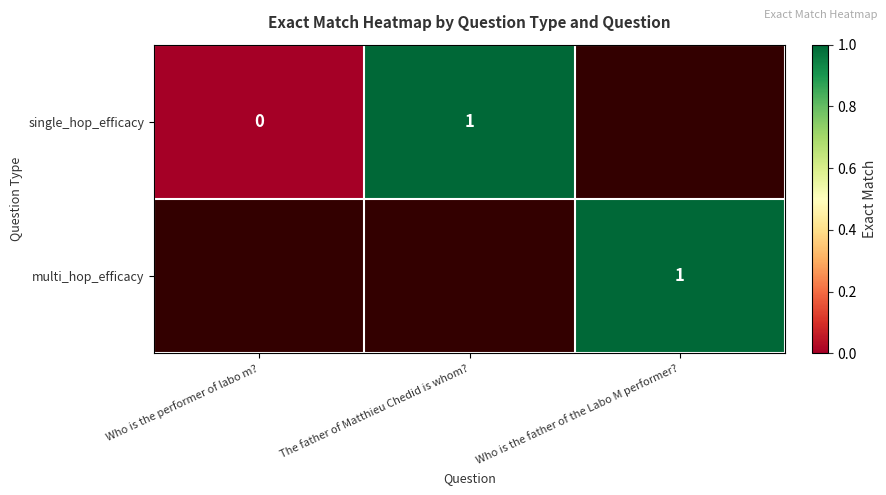

Is it true that single_hop_efficacy equals 1 at The father of Matthieu Chedid is whom??

True